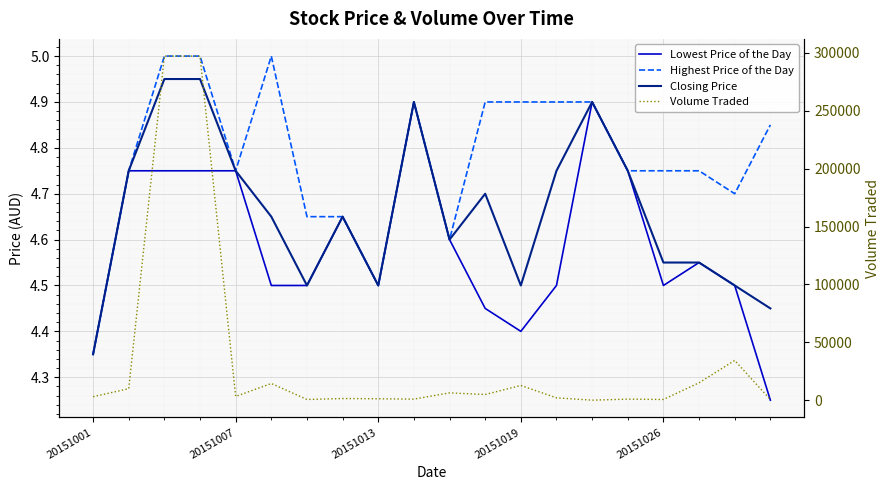

True or false: Lowest Price of the Day and Highest Price of the Day cross at least once.

False